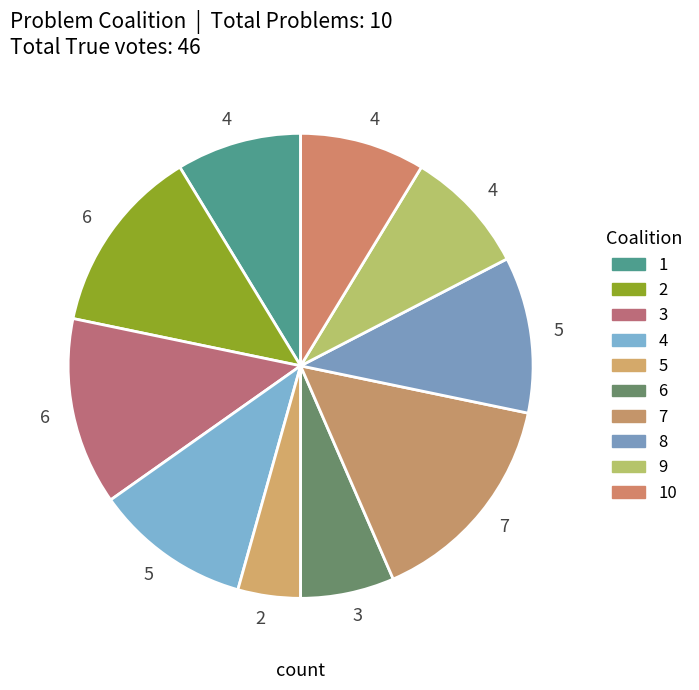

Is the sum of 8 and 7 greater than half?

No